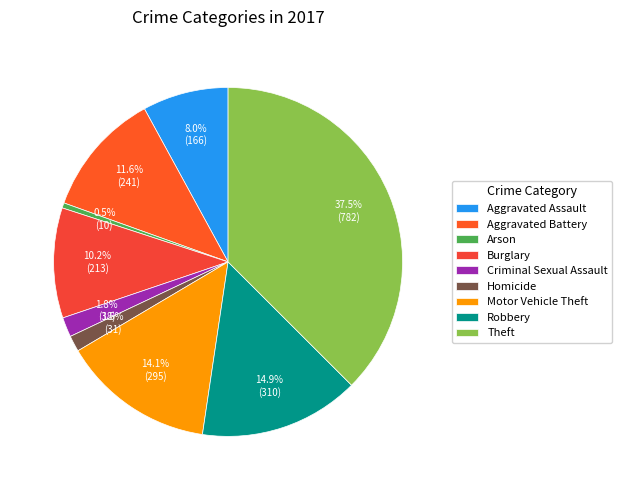

Which has a higher value, Arson or Robbery?

Robbery